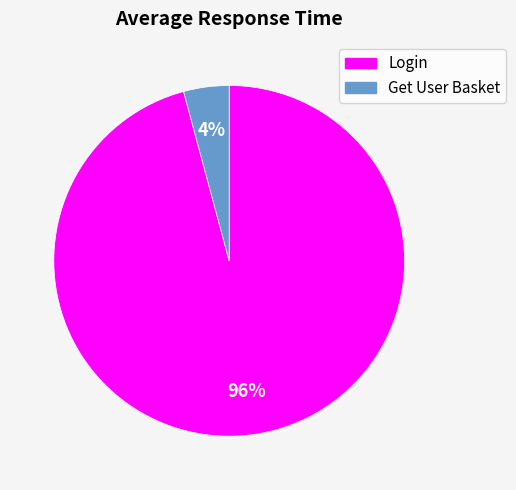

Which slice is the largest?

Login